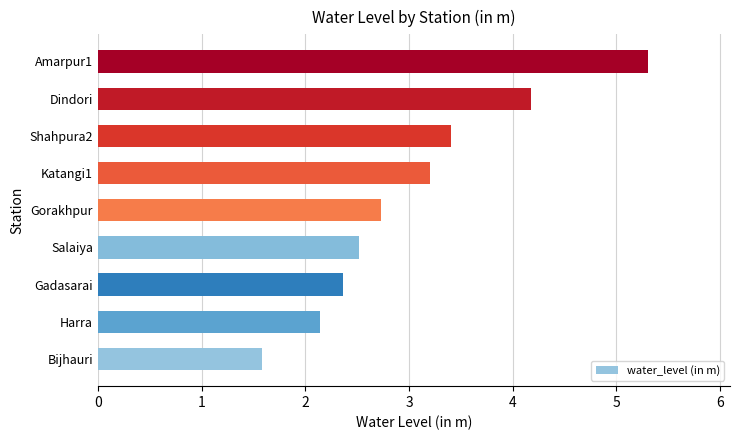

Which has a higher value, Shahpura2 or Gorakhpur?

Shahpura2